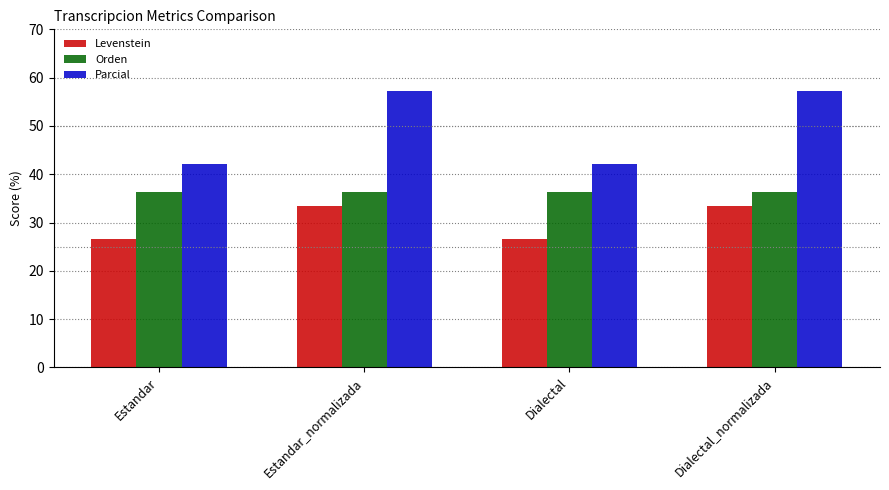

What are all the series names shown in the legend?

Levenstein, Orden, Parcial